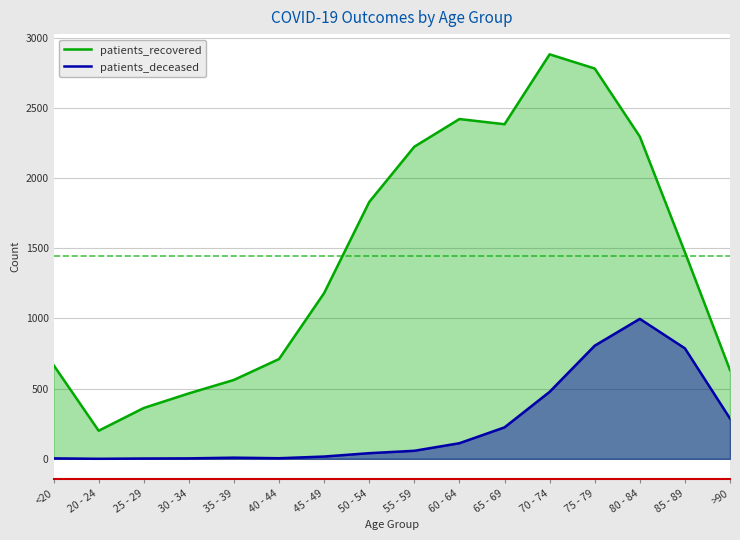

How many data points in patients_recovered are less than 1472?

8